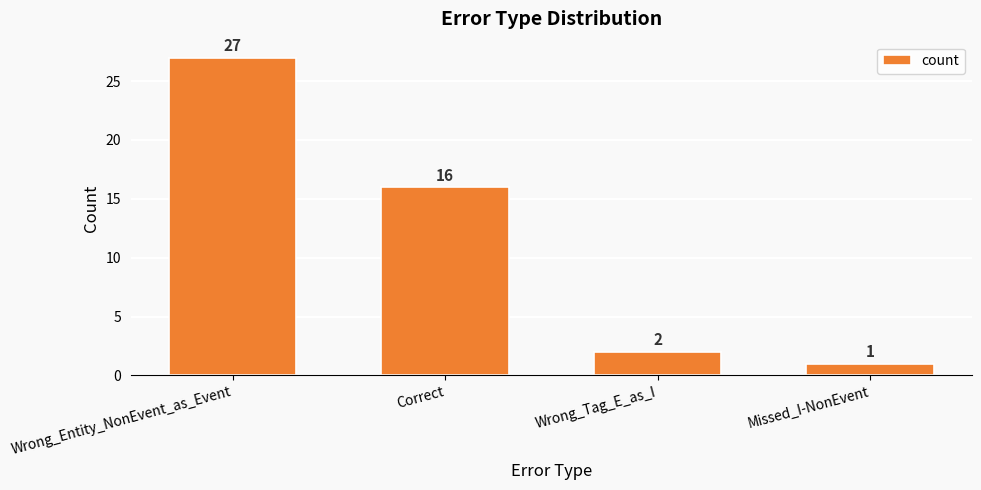

The chart shows a value of 27 at Wrong_Entity_NonEvent_as_Event. True or false?

True